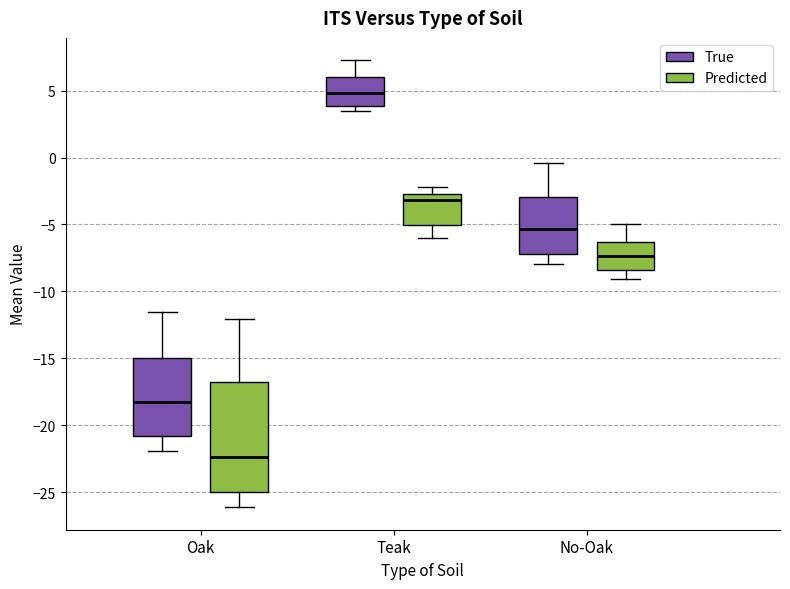

Reading left to right, transcribe this box plot: for each box, give where its median line is, the range the box spans, and where its two whiskers end, as read against the y-axis. The values are not printed on the chart, so give them approximately, as read against the axis.

Oak (True): median -18.0, box -21.0 to -15.0, whiskers -22.0 to -11.5
Oak (Predicted): median -22.5, box -25.0 to -17.0, whiskers -26.0 to -12.0
Teak (True): median 5.0, box 4.0 to 6.0, whiskers 3.5 to 7.5
Teak (Predicted): median -3.0, box -5.0 to -2.5, whiskers -6.0 to -2.0
No-Oak (True): median -5.5, box -7.0 to -3.0, whiskers -8.0 to -0.5
No-Oak (Predicted): median -7.5, box -8.5 to -6.5, whiskers -9.0 to -5.0